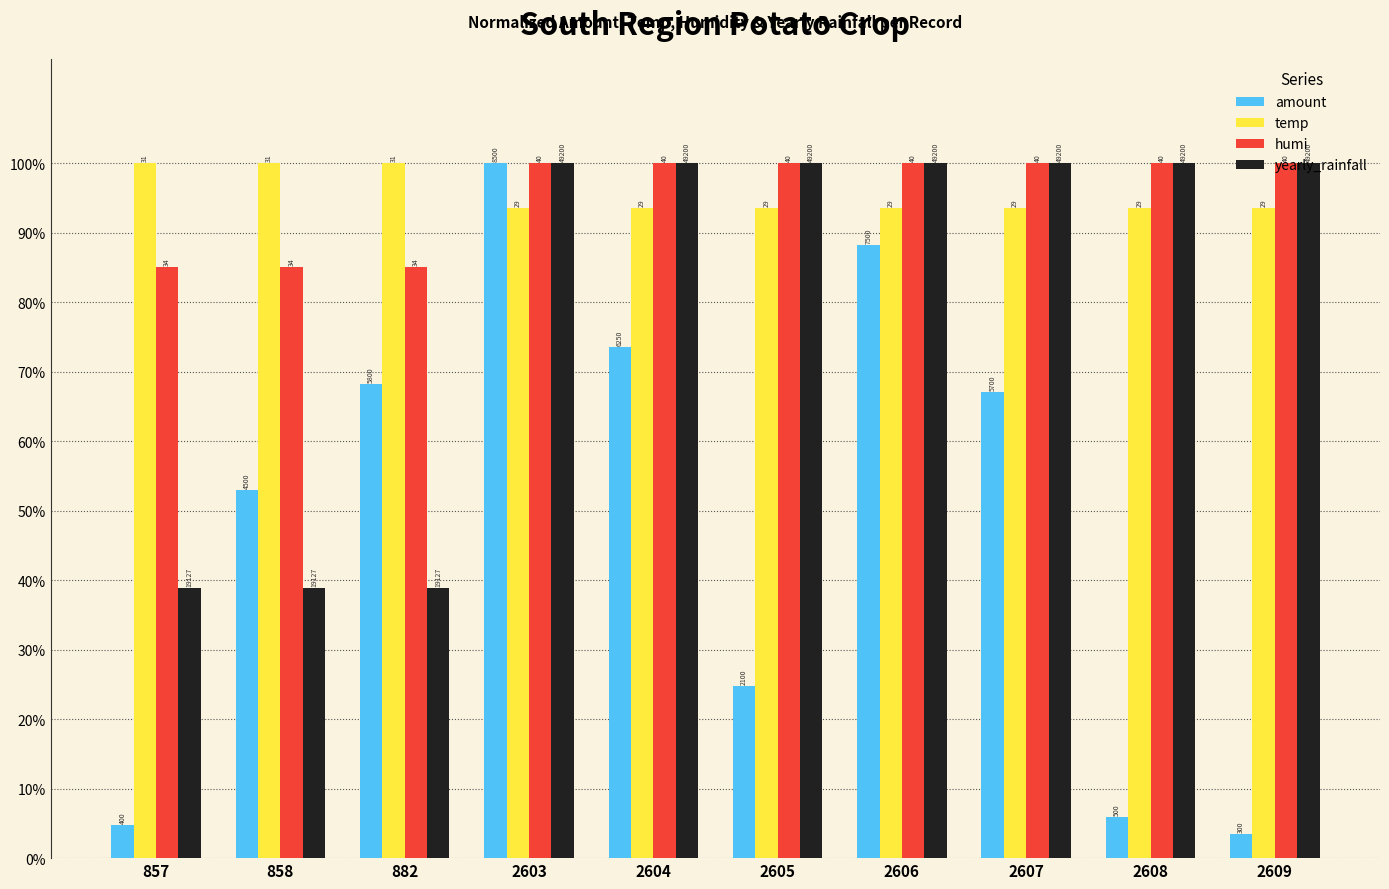

Reading left to right, extract all data points from this chart.

amount: 4.7	52.9	68.2	100.0	73.5	24.7	88.2	67.1	5.9	3.5
temp: 100.0	100.0	100.0	93.5	93.5	93.5	93.5	93.5	93.5	93.5
humi: 85.0	85.0	85.0	100.0	100.0	100.0	100.0	100.0	100.0	100.0
yearly_rainfall: 38.9	38.9	38.9	100.0	100.0	100.0	100.0	100.0	100.0	100.0